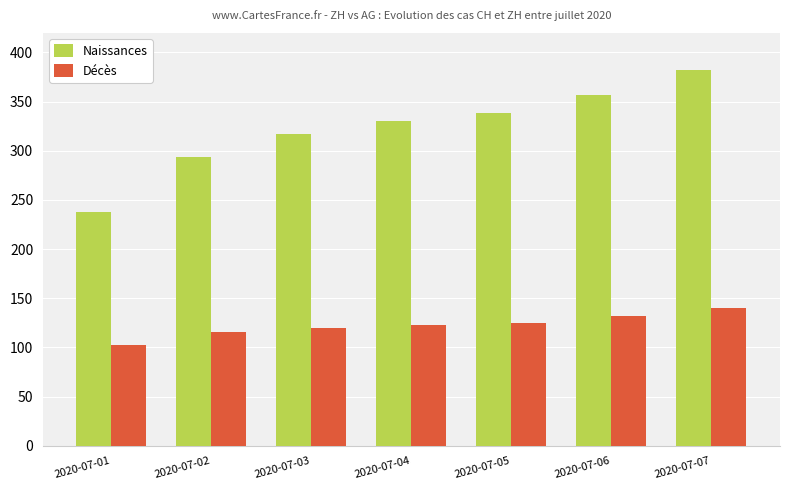

At which category is the sum across all series the highest?

2020-07-07